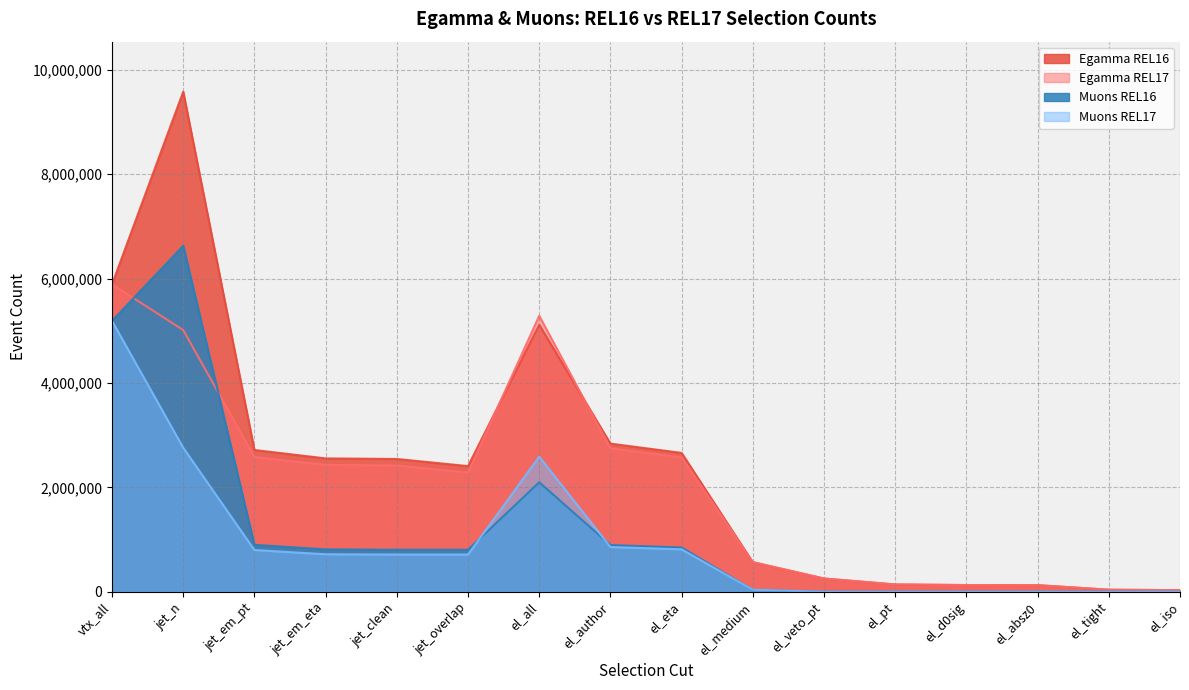

At which category is the sum across all series the highest?

jet_n